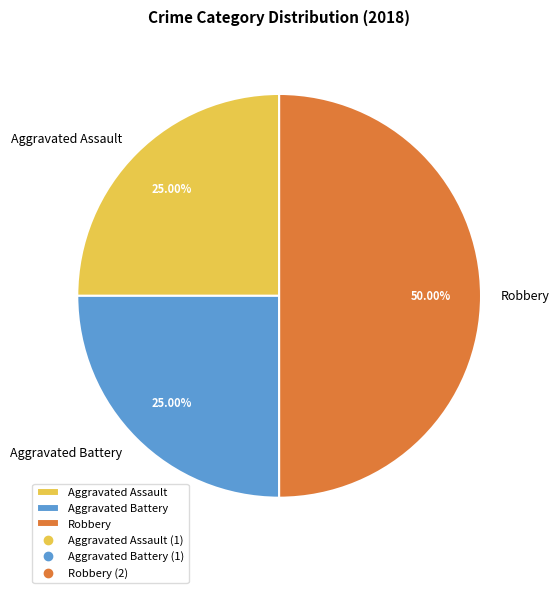

Do Robbery and Aggravated Battery together represent more than half of the pie?

Yes